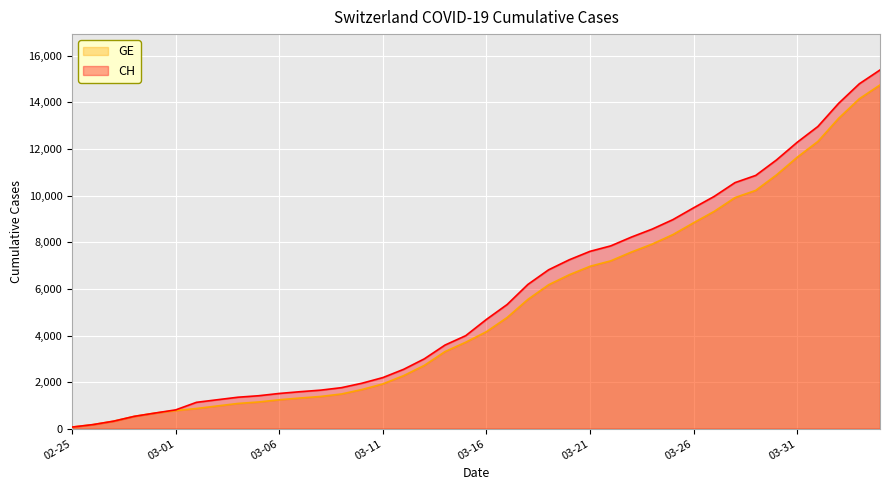

True or false: GE and CH intersect in this chart.

False